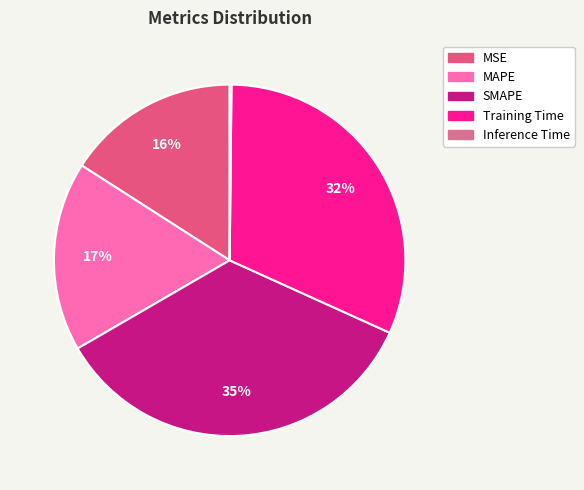

How many segments does this pie chart have?

5